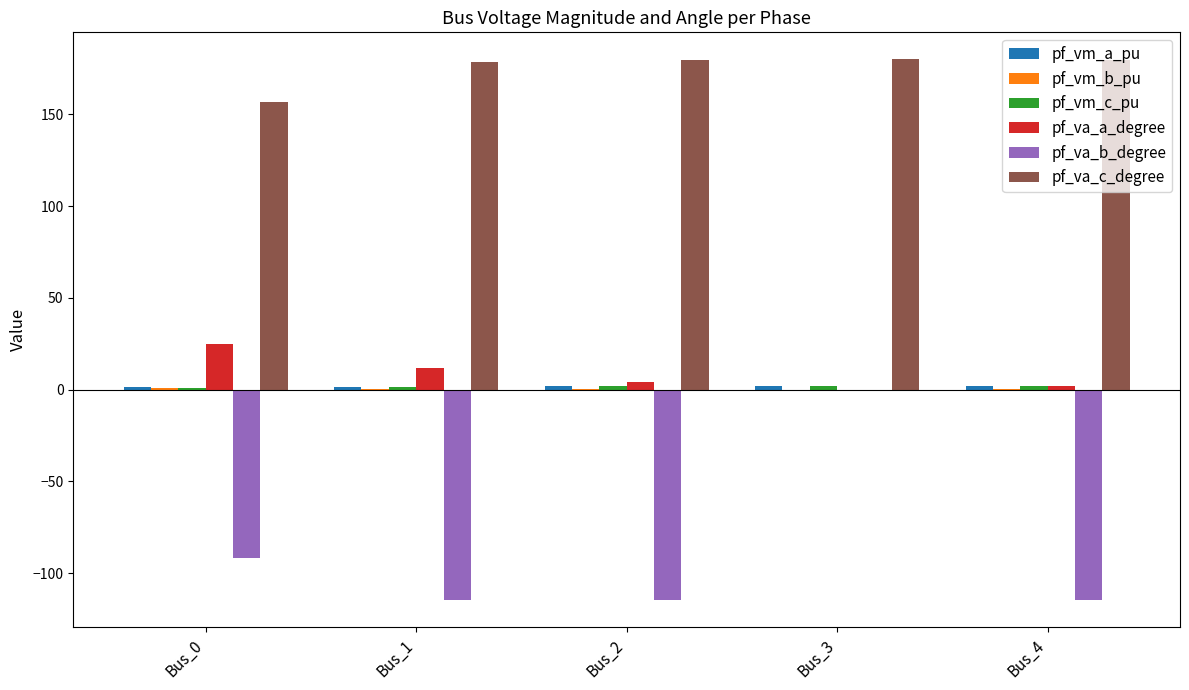

Which series has the largest total across all categories?

pf_va_c_degree